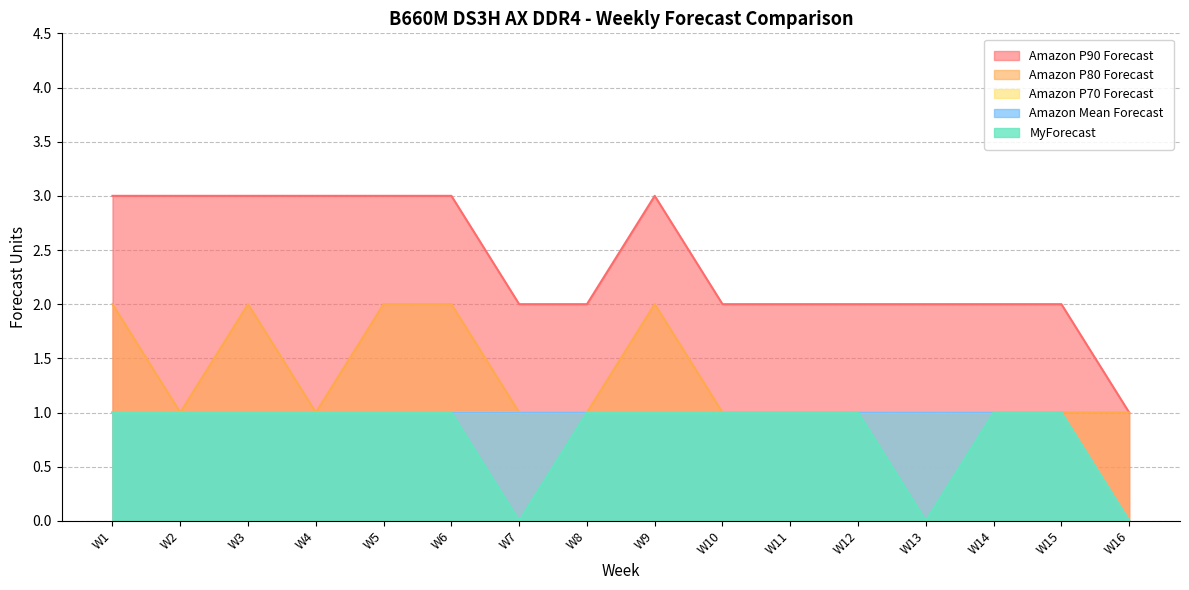

Reading right to left, transcribe all the data shown in this chart.

Amazon P90 Forecast: 1	2	2	2	2	2	2	3	2	2	3	3	3	3	3	3
Amazon P80 Forecast: 1	1	1	1	1	1	1	2	1	1	2	2	1	2	1	2
Amazon P70 Forecast: 0	1	1	1	1	1	1	1	1	1	1	1	1	1	1	1
Amazon Mean Forecast: 0	1	1	1	1	1	1	1	1	1	1	1	1	1	1	1
MyForecast: 0	1	1	0	1	1	1	1	1	0	1	1	1	1	1	1